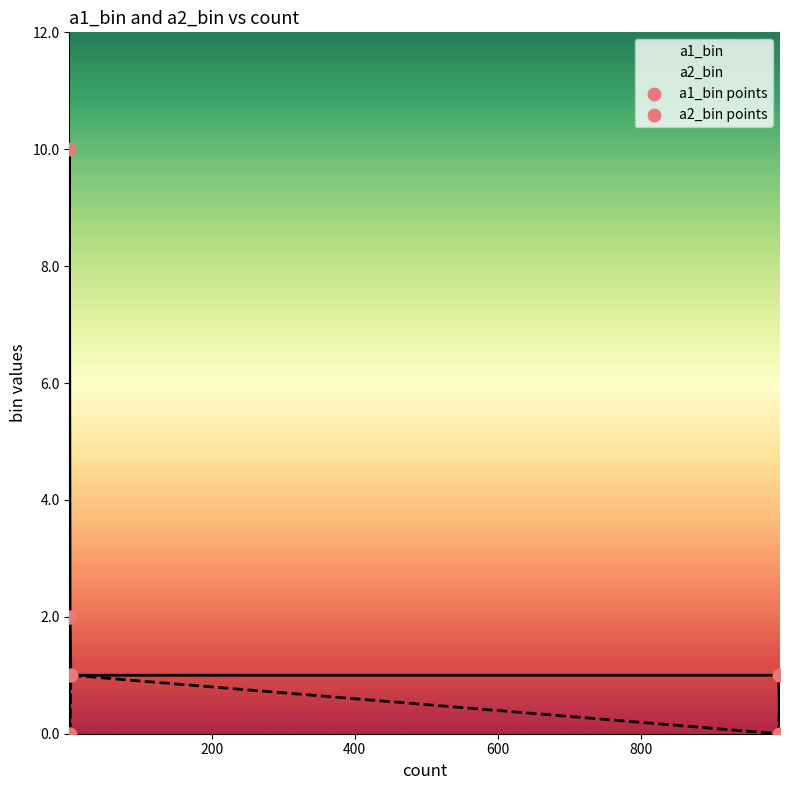

Is the value of a2_bin at 3 greater than the value of a1_bin at 2?

No